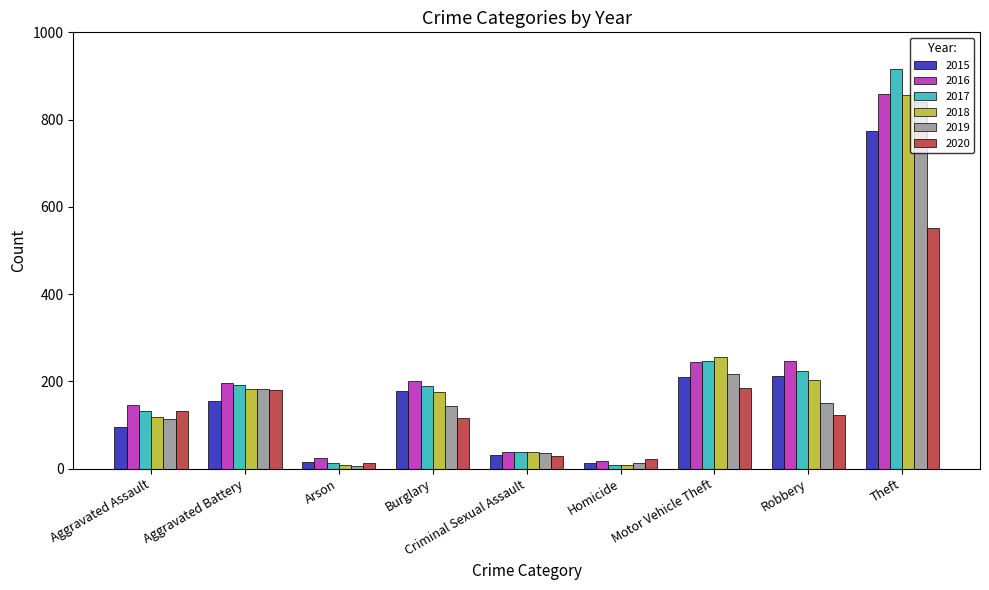

How many data points in 2018 are less than 176?

4